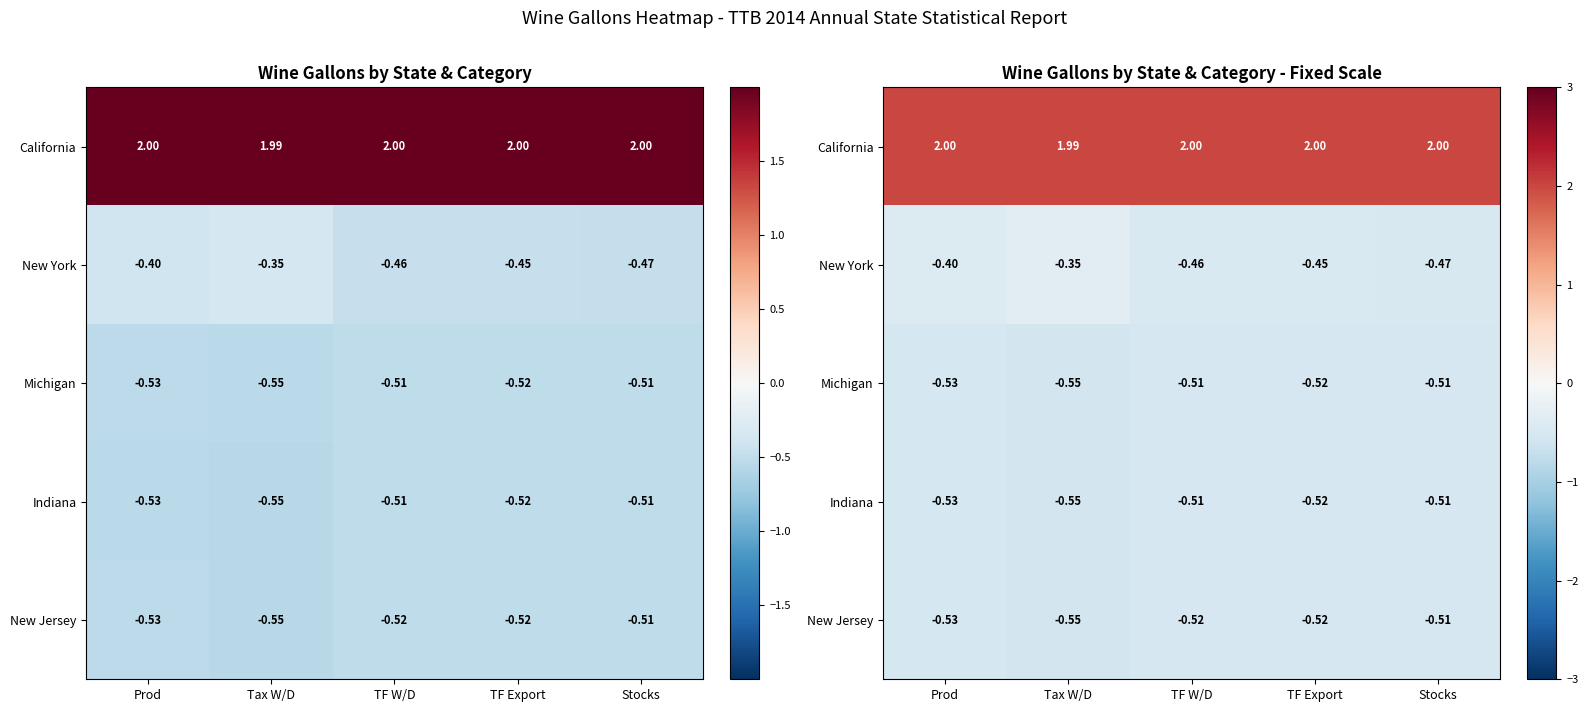

Is the value of New Jersey at TF Export greater than the value of California at TF W/D?

No